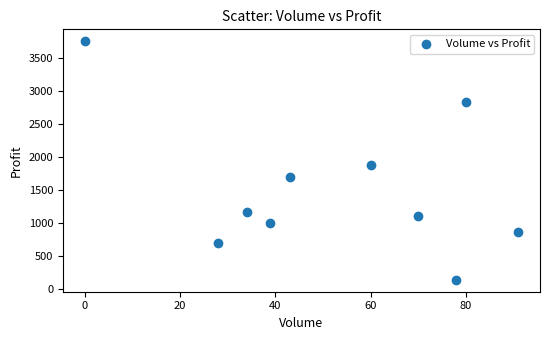

What Y value in the scatter plot is closest to 1944?

1879.8